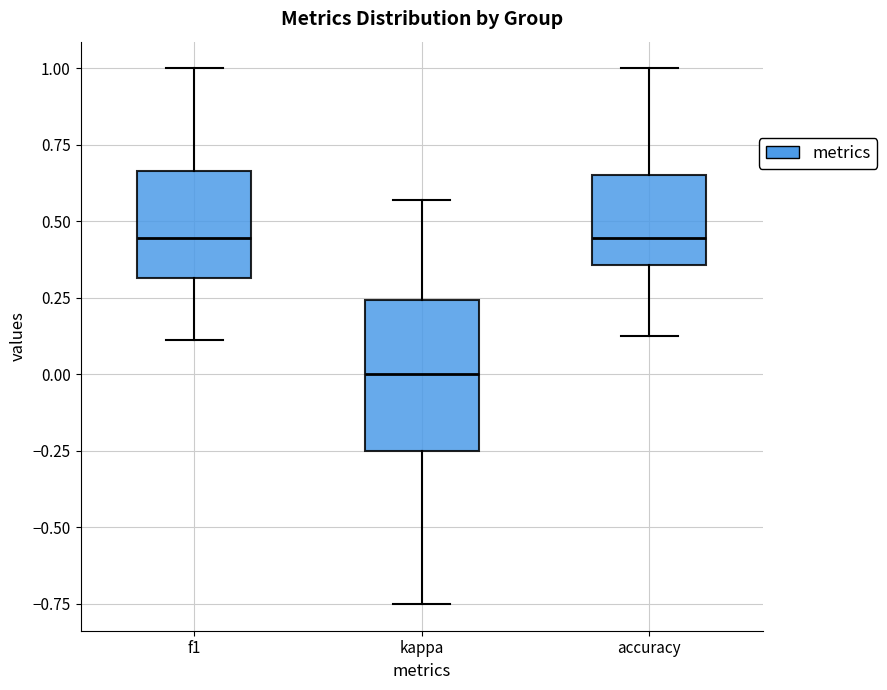

Which box has the lowest median line?

kappa